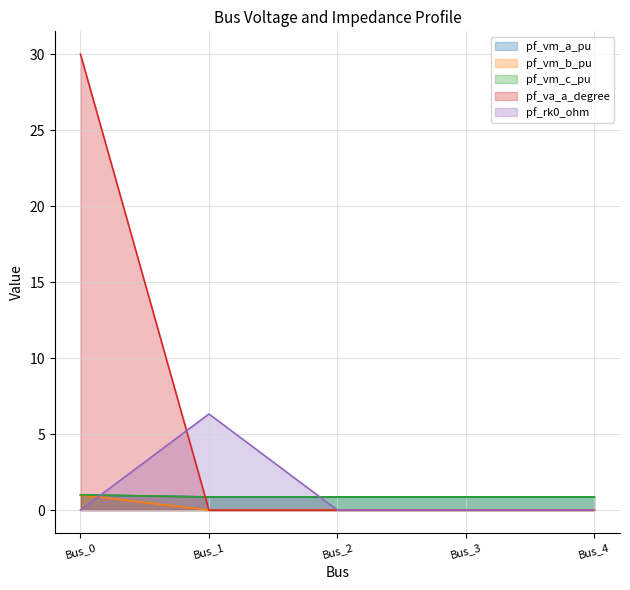

What is the approximate value of pf_vm_c_pu at Bus_3?

0.9